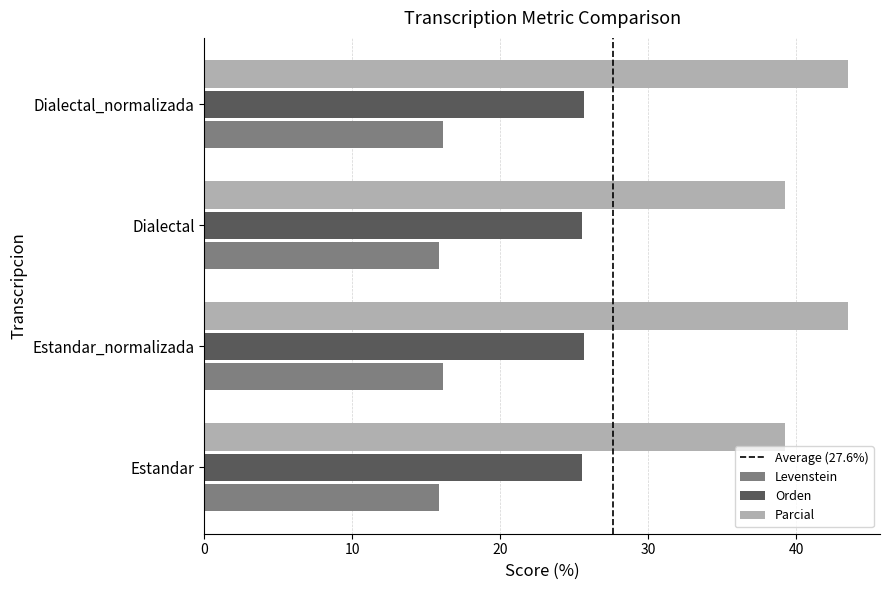

What is the average value of the Levenstein series?

16.0